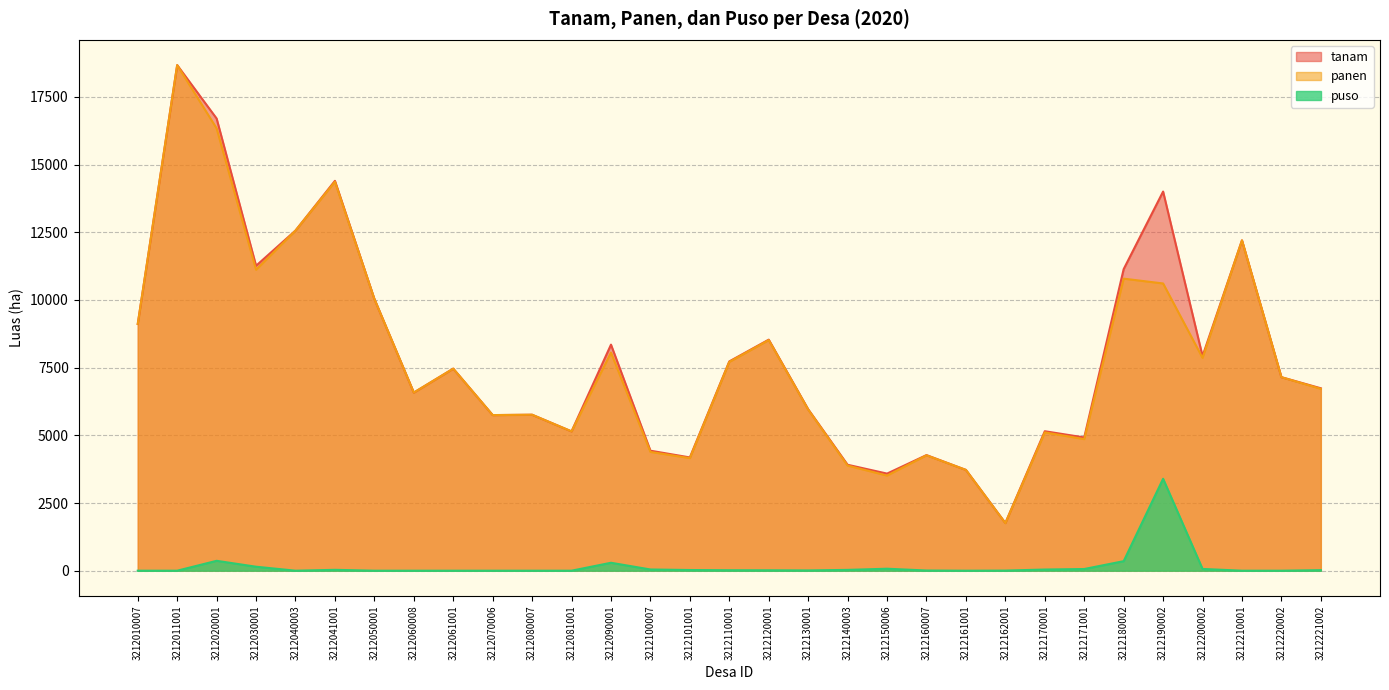

What is the spread (max minus min) of values at 3212110001?

7712